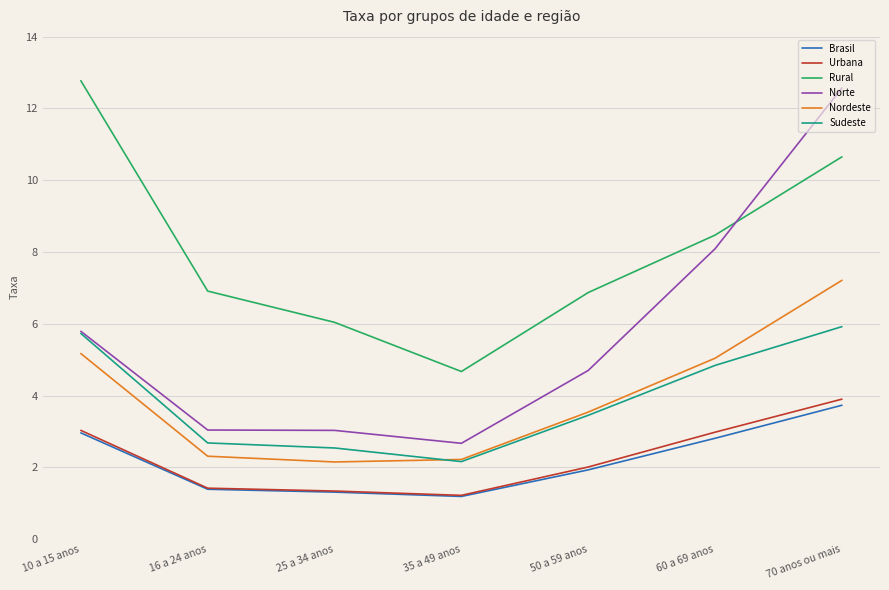

What position from the right is 35 a 49 anos?

4